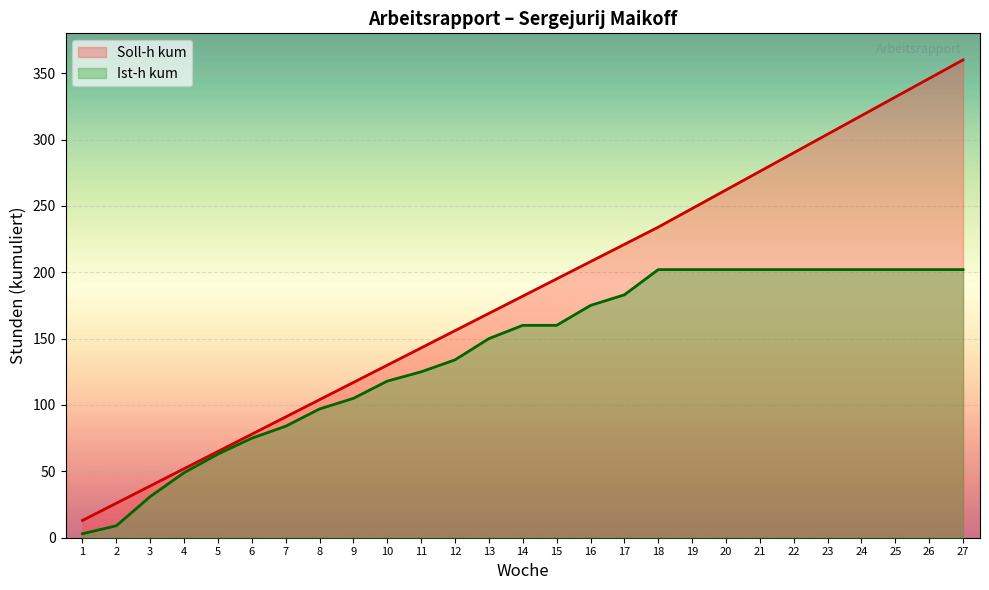

At 10, list the series in order from smallest to largest.

Ist-h kum, Soll-h kum